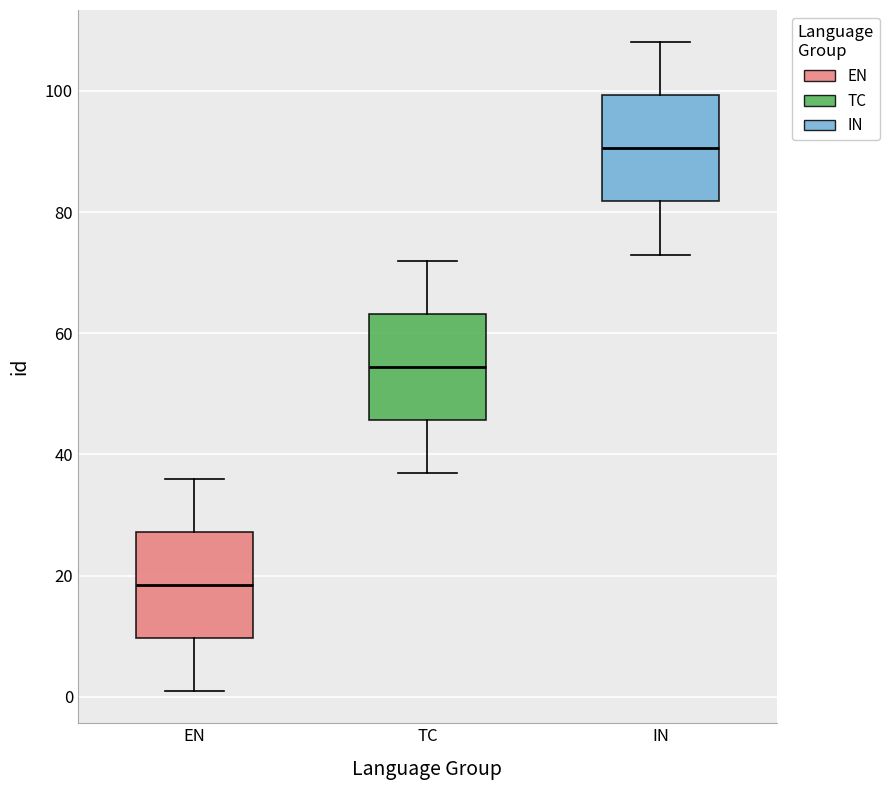

Where is the lower edge of the box for IN on the y-axis? The values are not printed on the chart, so give them approximately, as read against the axis.

82